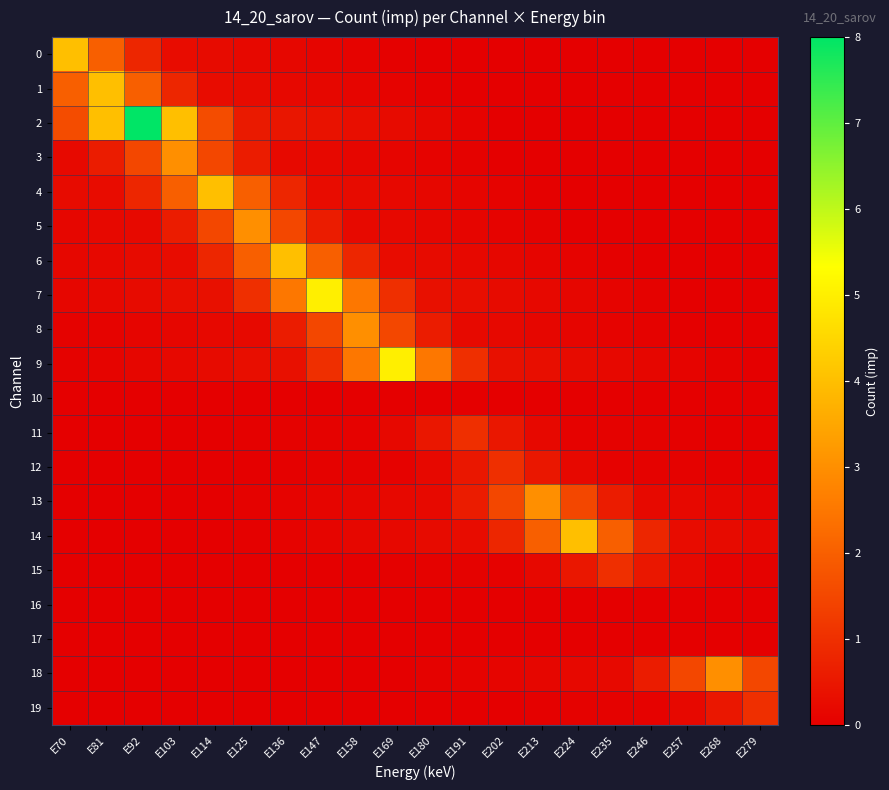

Rank the series by their maximum value, from lowest to highest.

10, 16, 17, 11, 12, 15, 19, 3, 5, 8, 13, 18, 0, 1, 4, 6, 14, 7, 9, 2